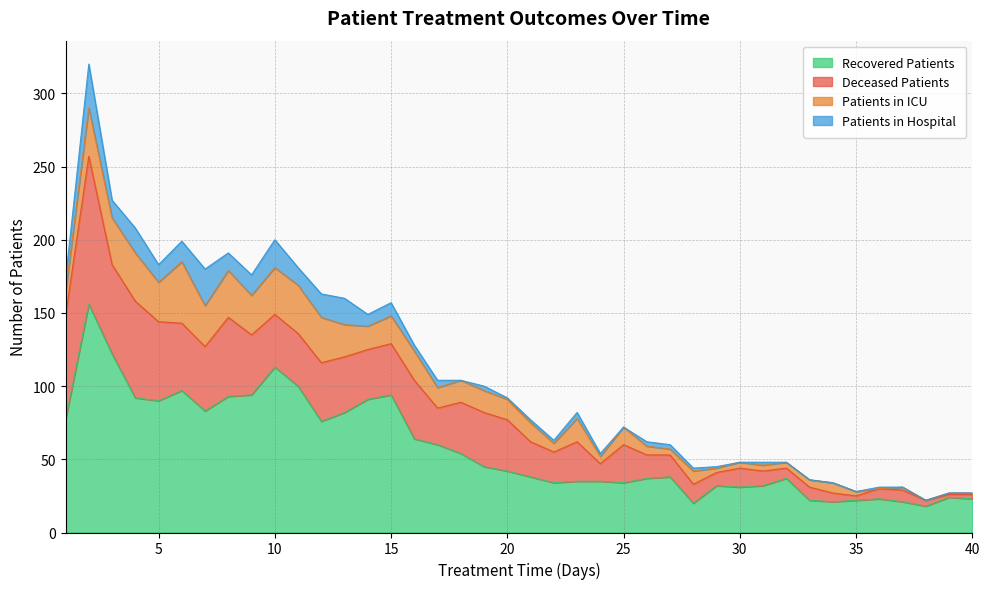

The recovered_patients series shows 153 at 8. True or false?

False